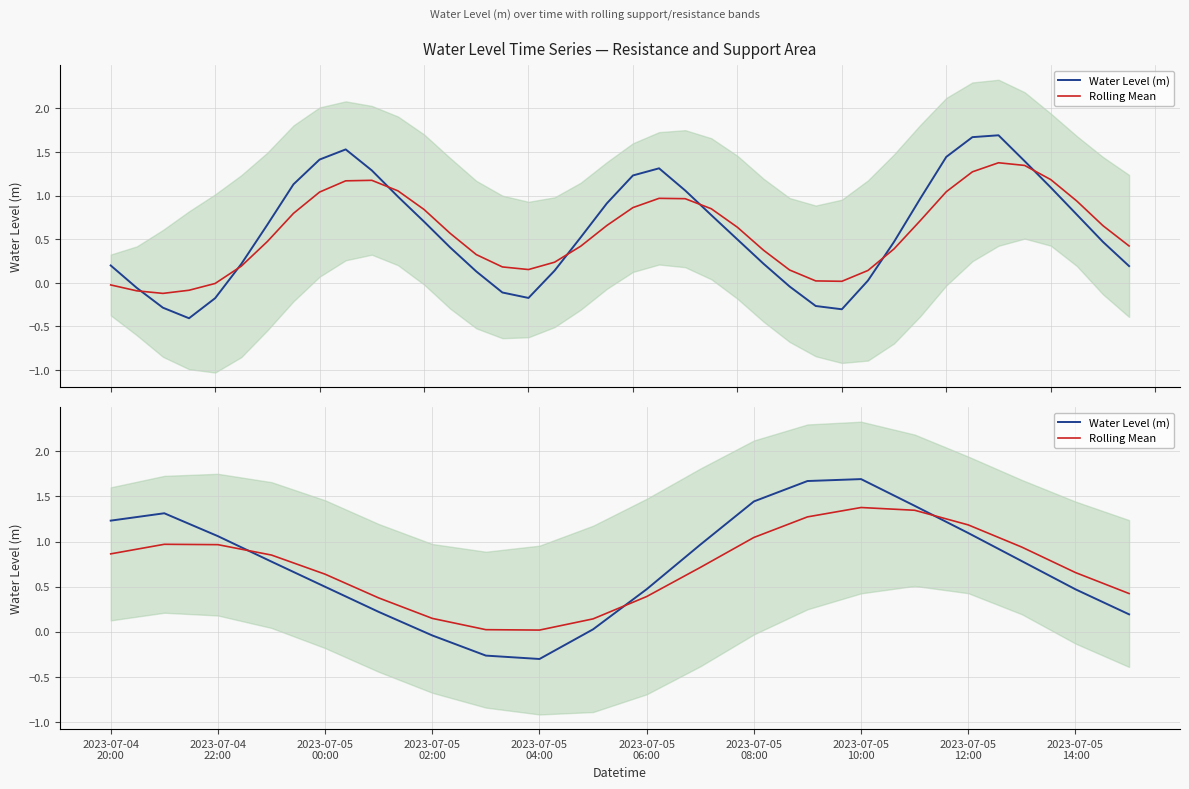

Count the number of categories in the chart.

20